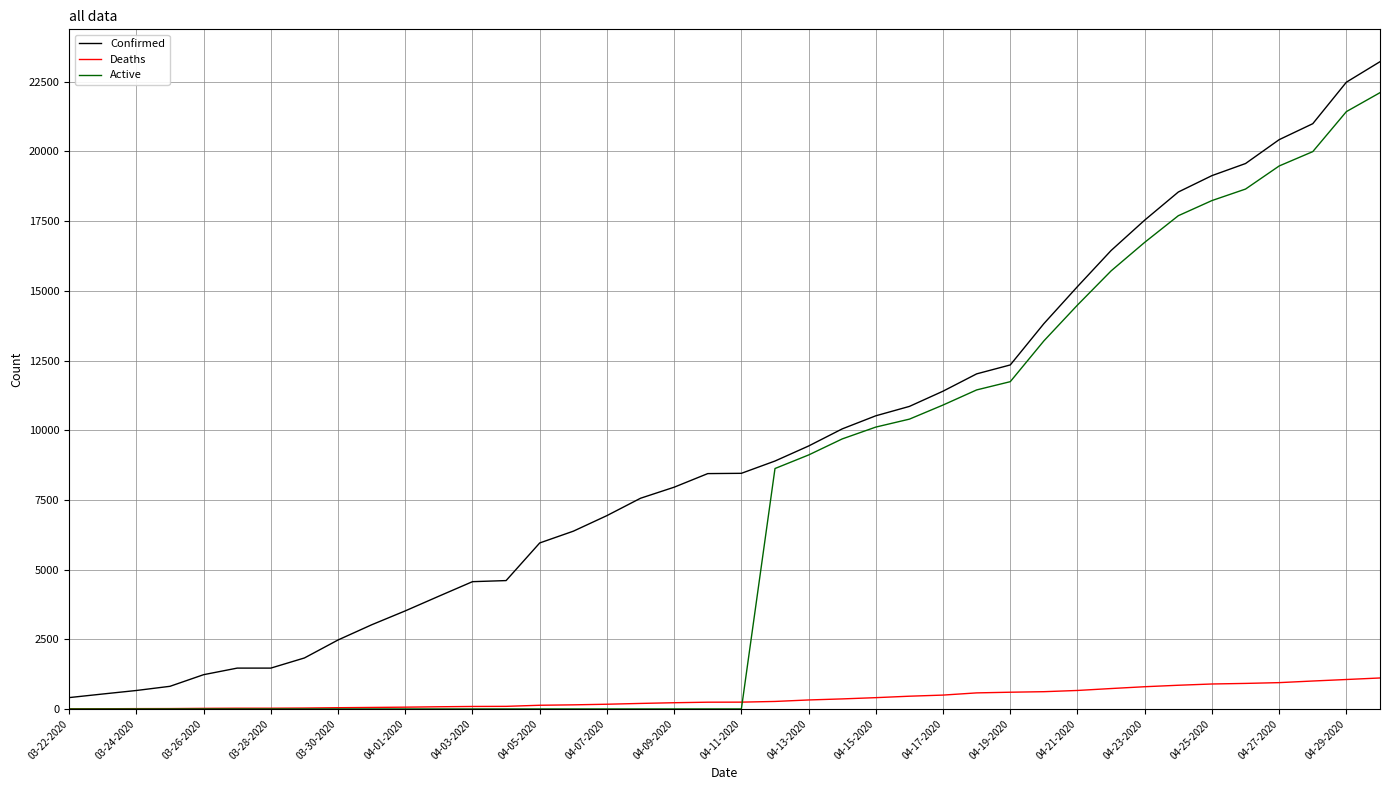

True or false: Deaths and Active cross at least once.

True